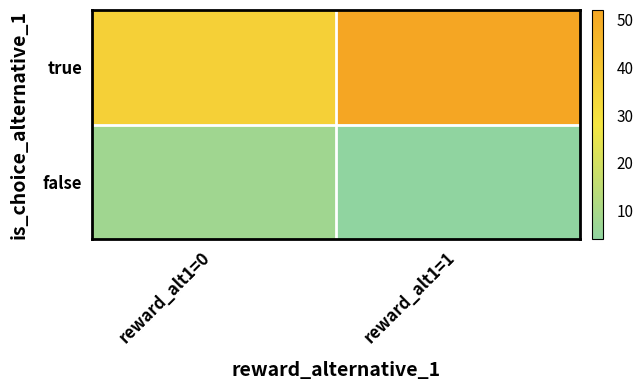

Reading left to right, what are all the values shown in this chart?

true: reward_alt1=0=36	reward_alt1=1=52
false: reward_alt1=0=8	reward_alt1=1=4